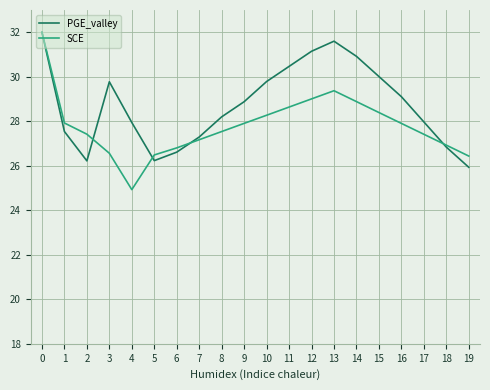

True or false: PGE_valley has more than 1 interior local peaks.

True